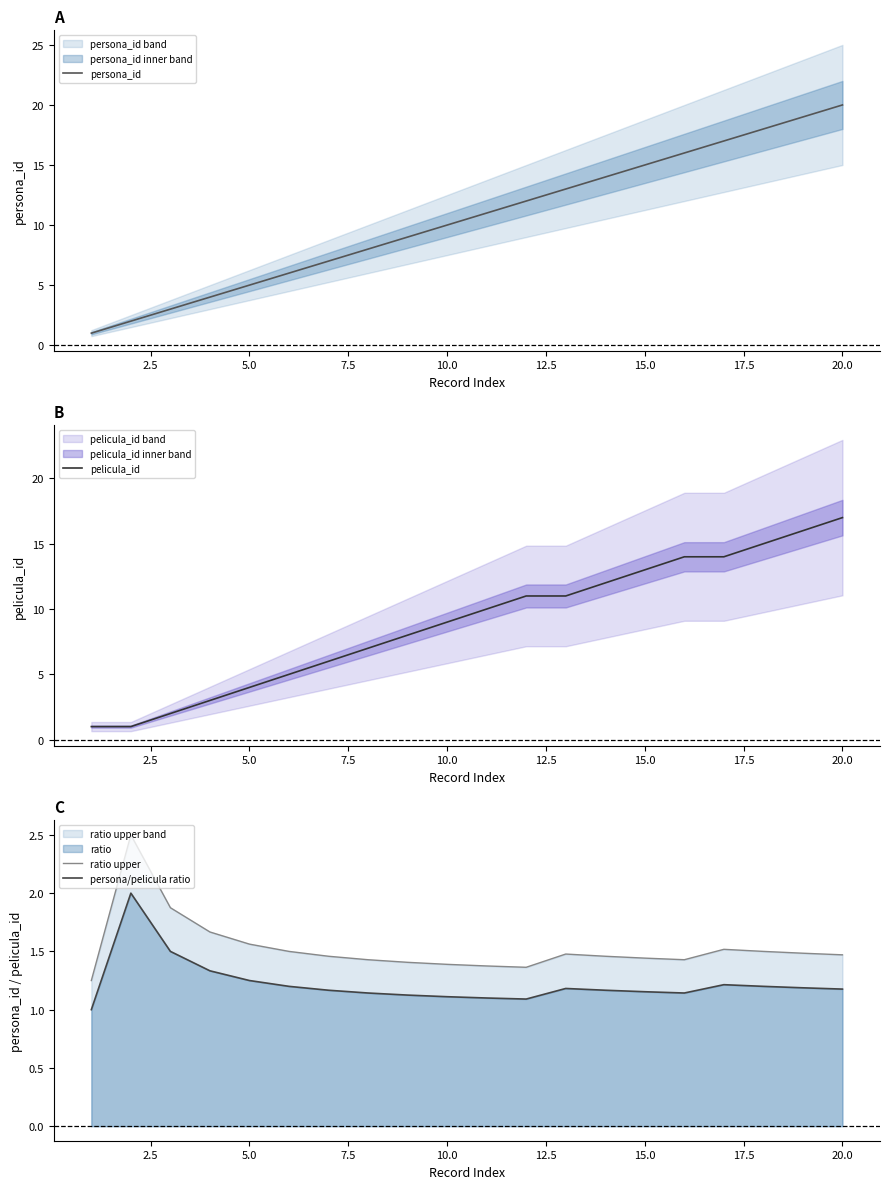

True or false: persona/pelicula ratio and ratio upper cross at least once.

False